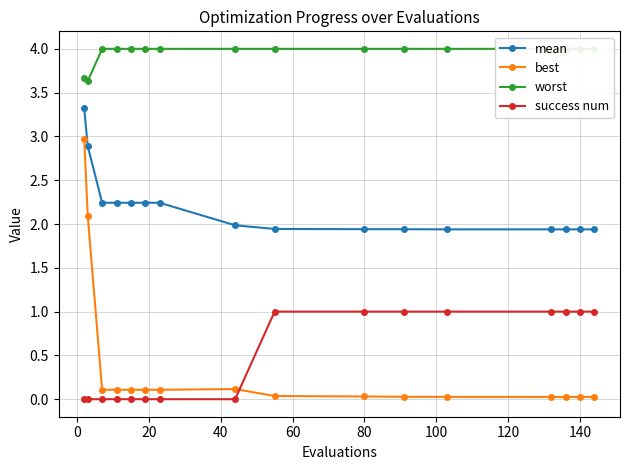

What is the maximum value for mean?

3.3